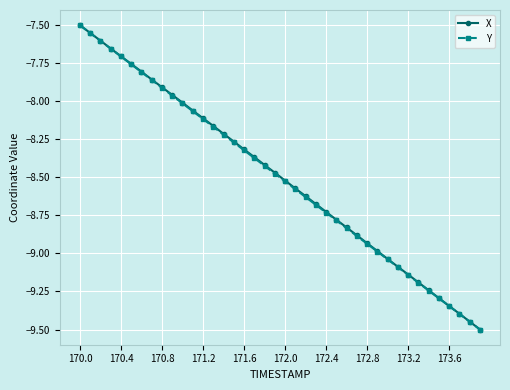

True or false: Y has more than 2 points higher than both neighbors.

False